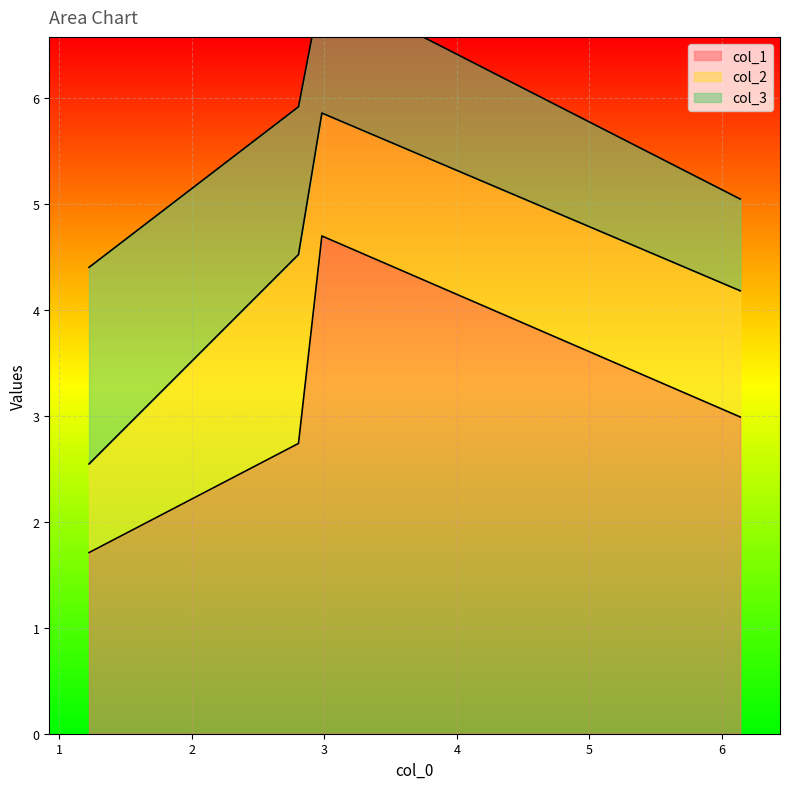

What is the smallest value displayed?

0.8